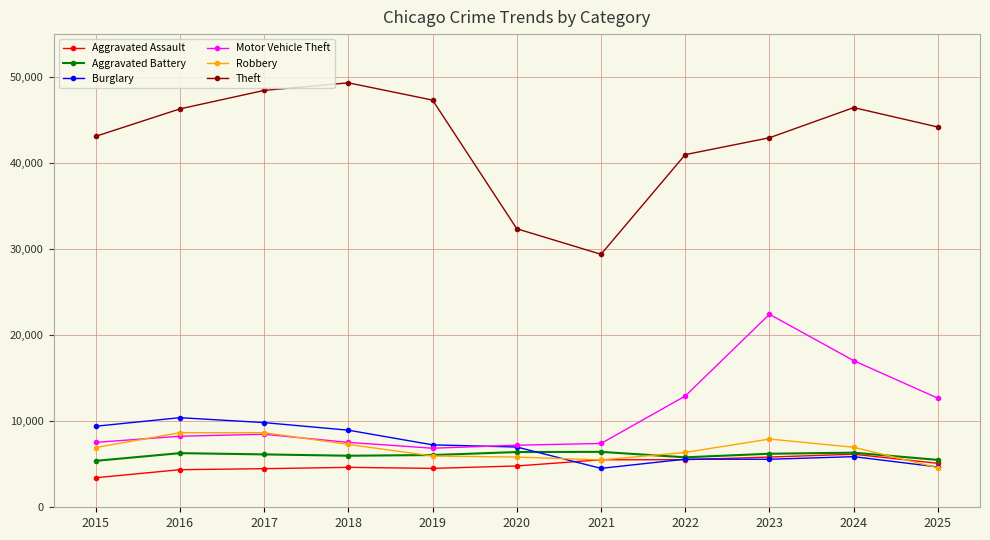

True or false: Aggravated Battery and Theft intersect in this chart.

False